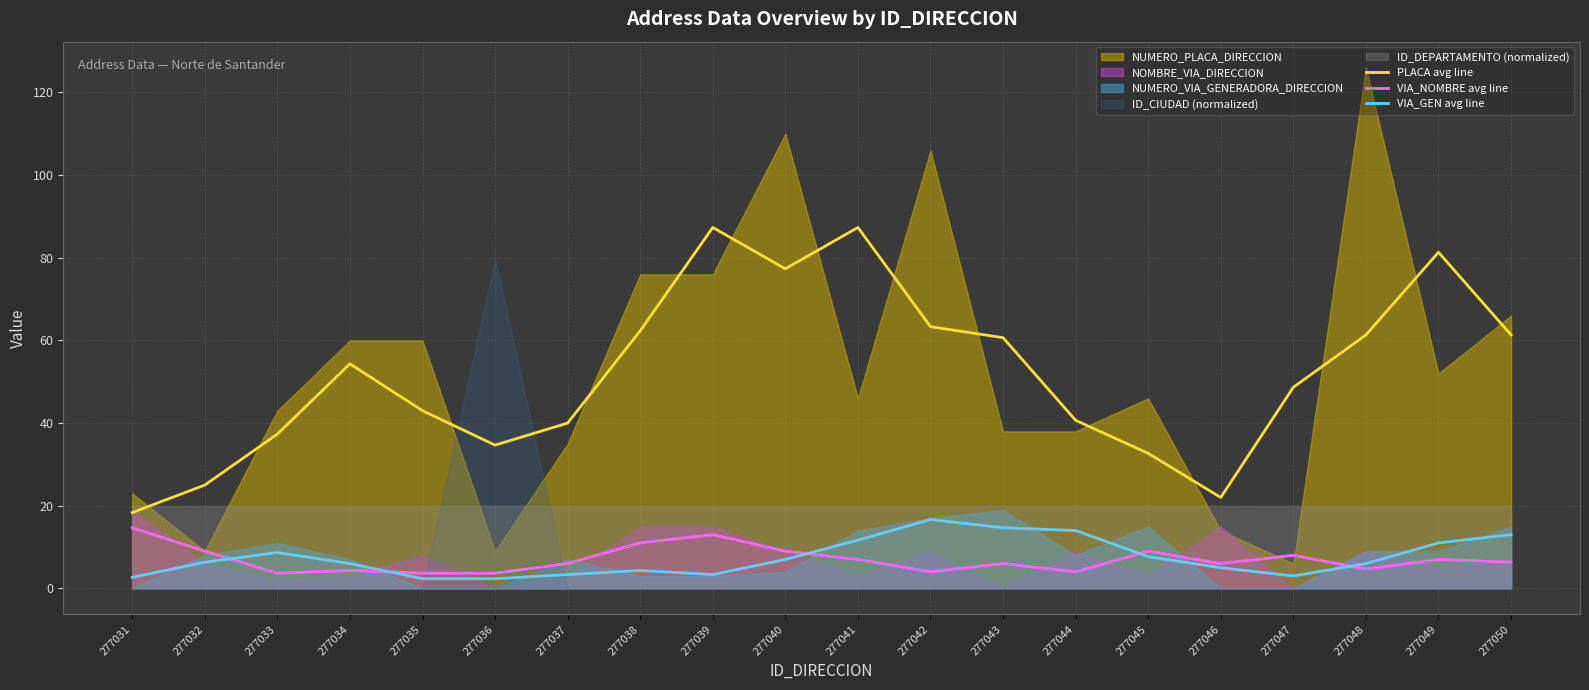

Does the chart have visible grid lines?

Yes